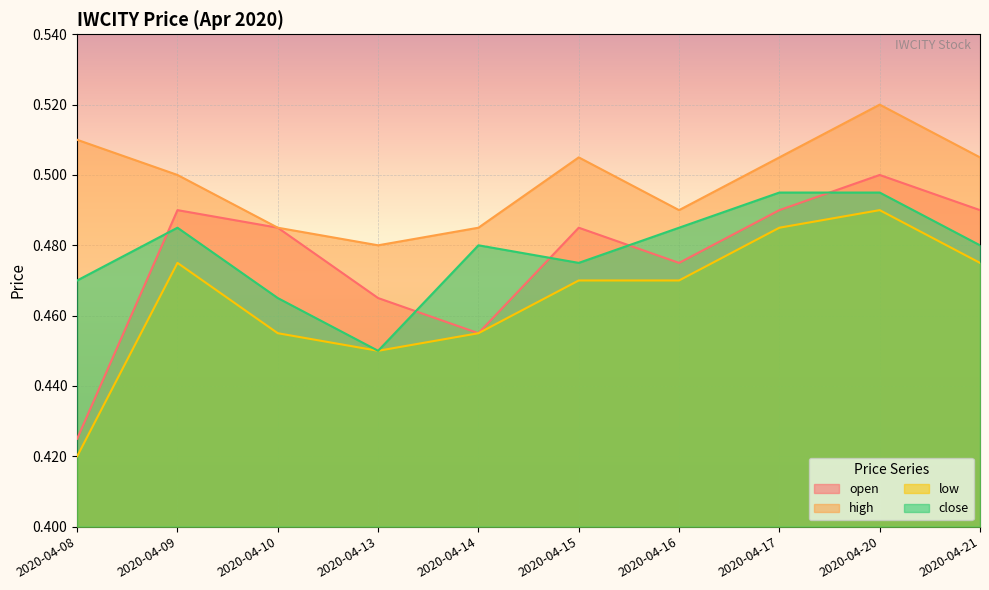

How many close values are between 0 and 1?

10